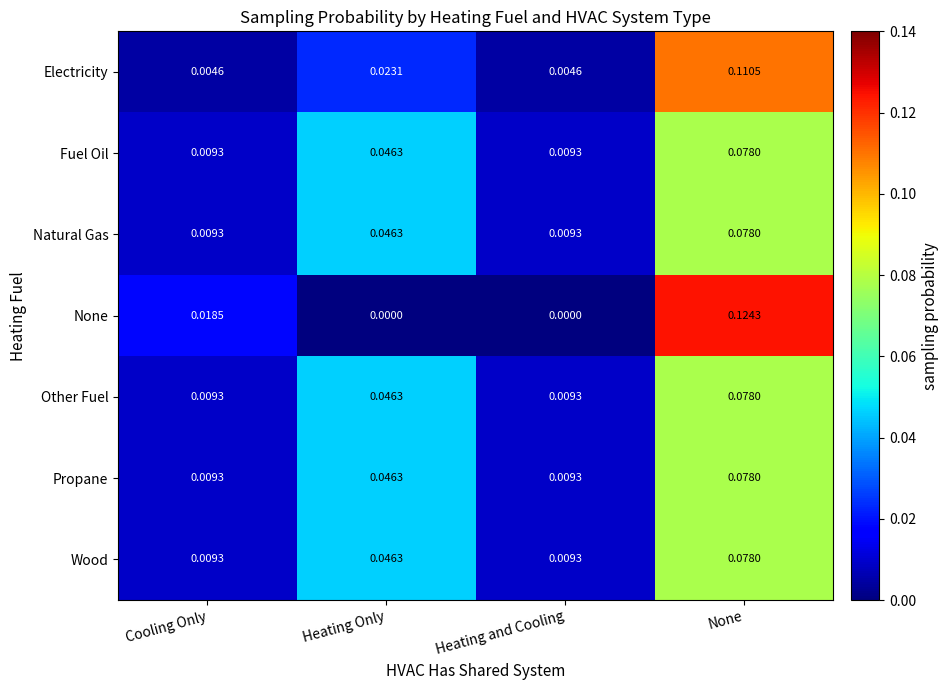

At which category does the chart reach its peak across all series?

None